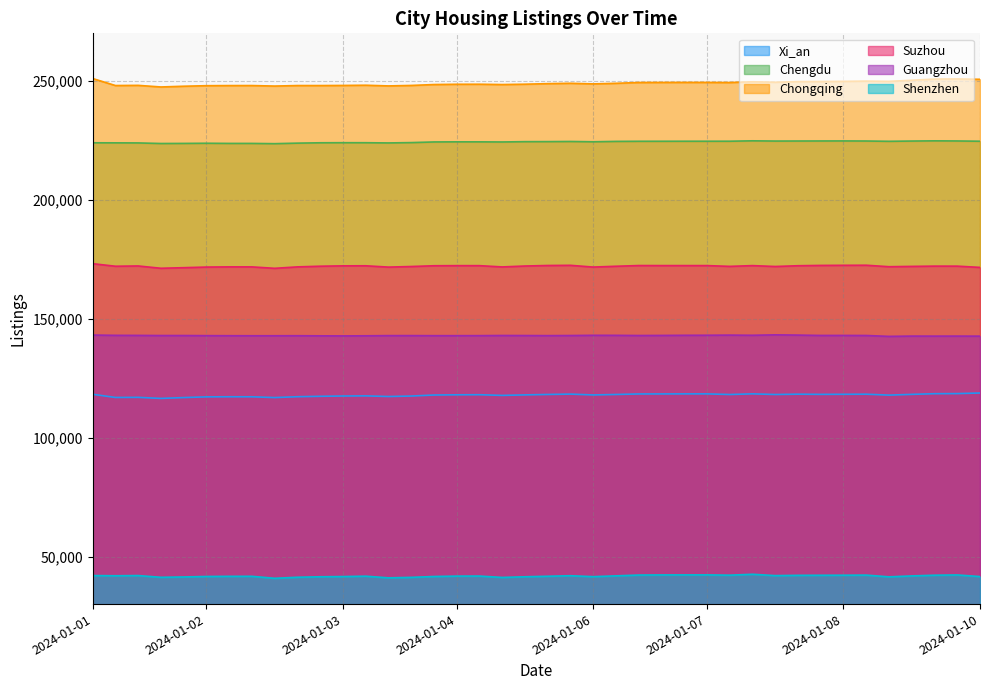

What are all the series names shown in the legend?

Xi_an, Chengdu, Chongqing, Suzhou, Guangzhou, Shenzhen